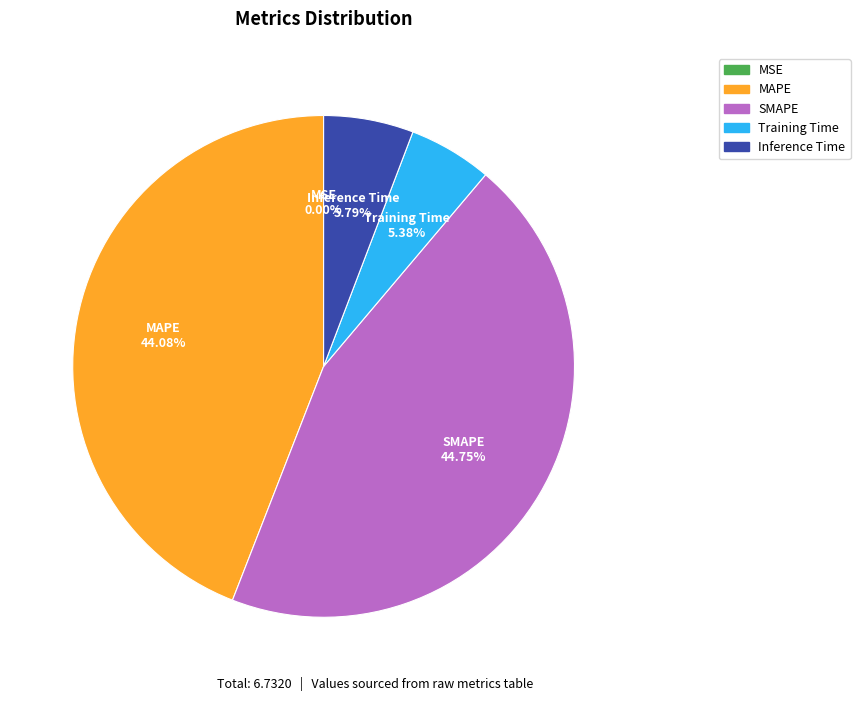

To the nearest percent, what percentage of the pie is Training Time?

5%